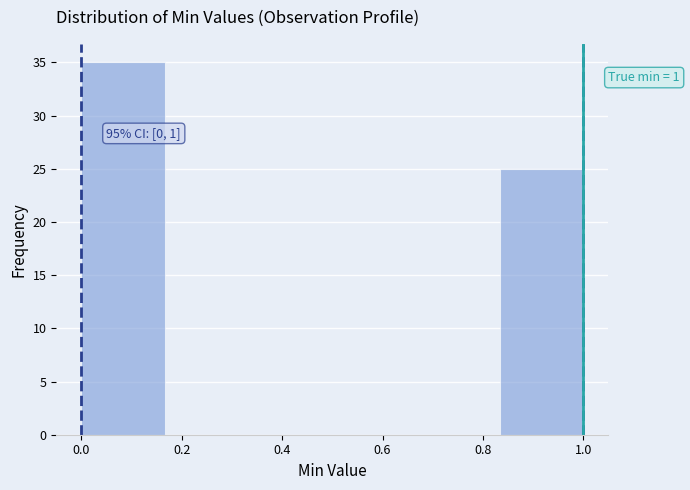

Which range on the x-axis has the tallest bar?

0.00 to 0.16